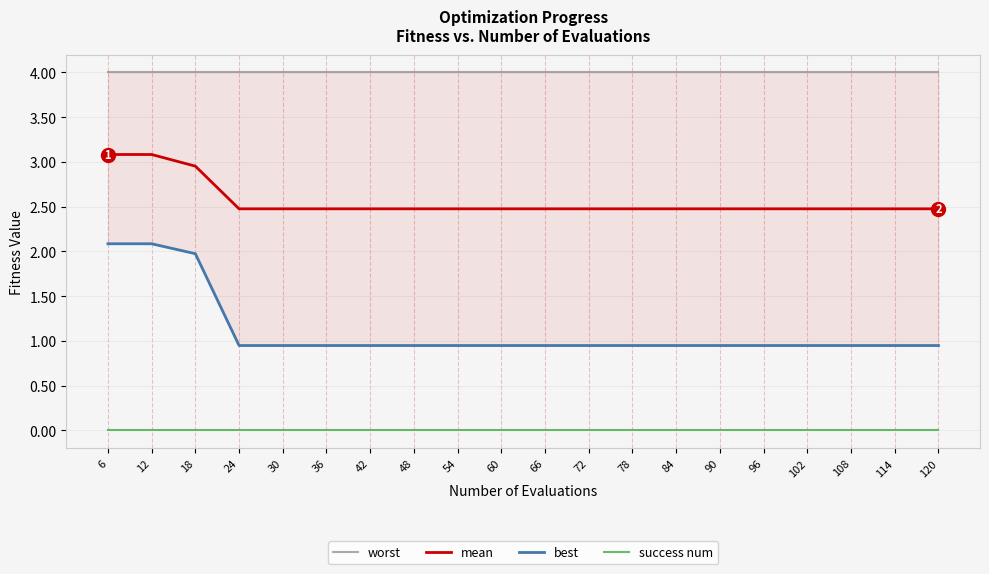

What is the average value of the mean series?

2.6